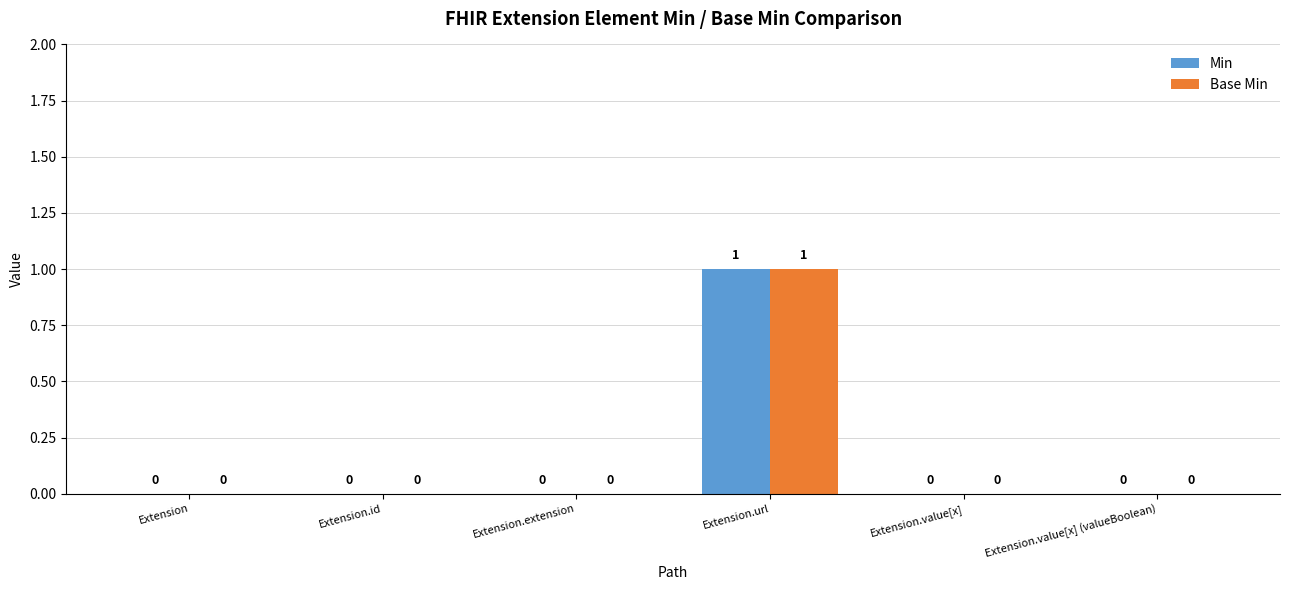

How many values in Min are above zero?

1